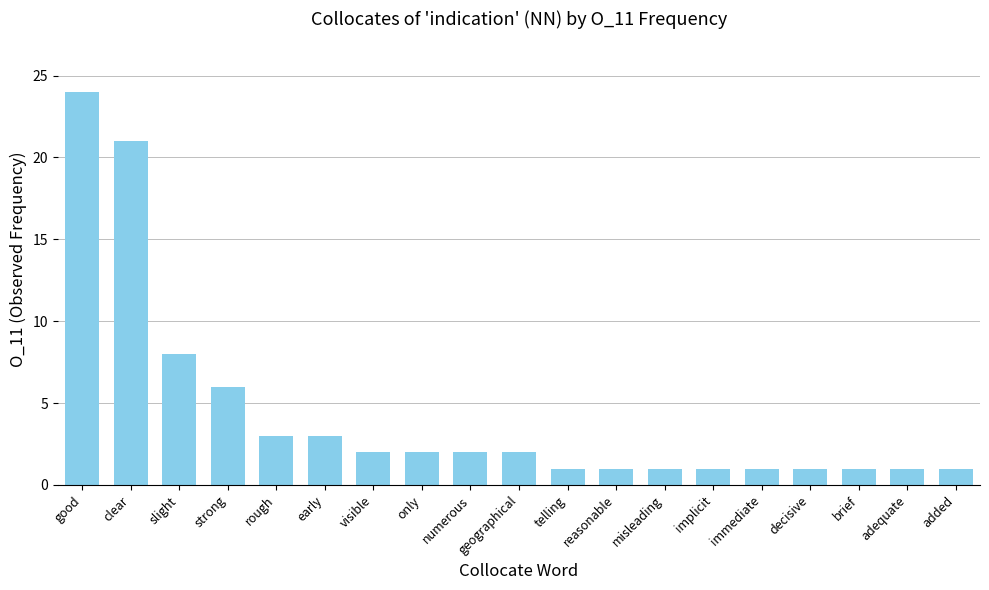

Which has a higher value, numerous or good?

good